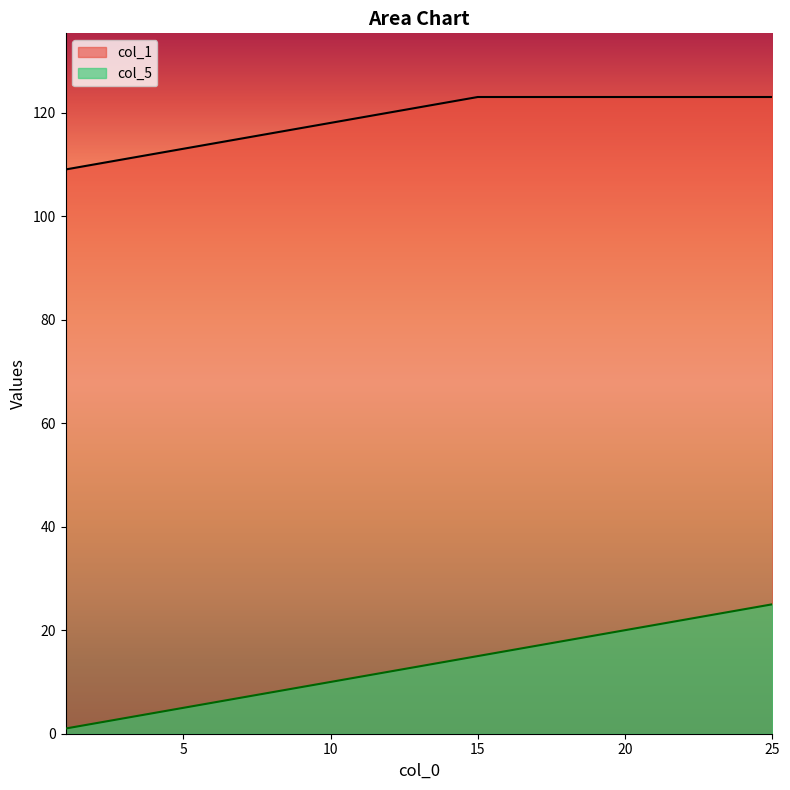

True or false: col_5 has a value of 10 at 10.

True